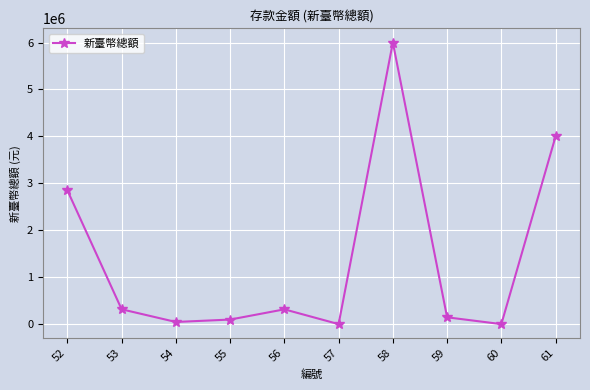

How many points are lower than both their immediate neighbors (excluding endpoints)?

3